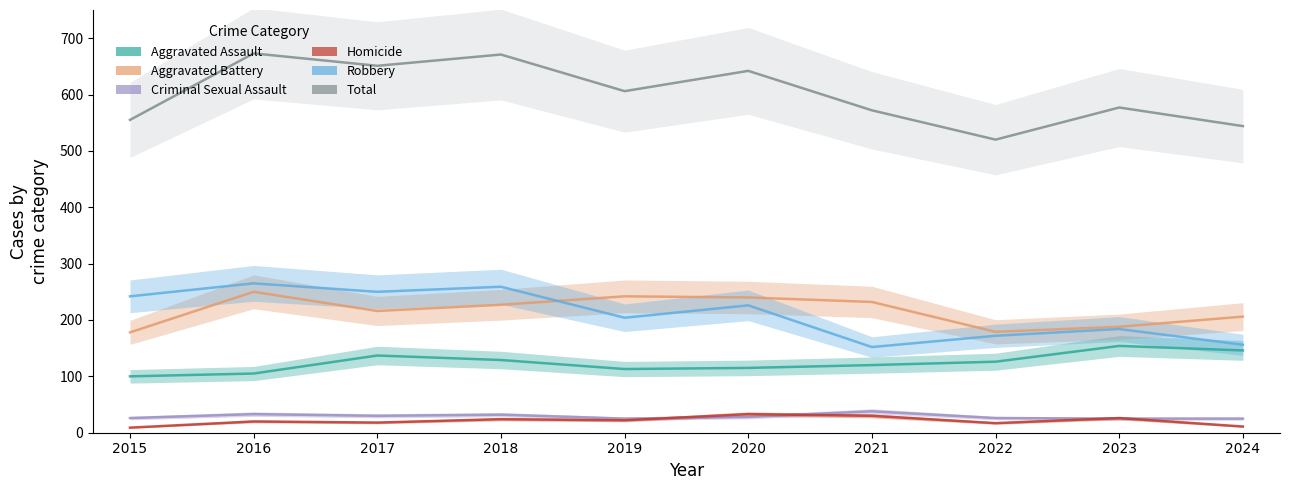

Is it true that Aggravated Assault equals 240 at 2023?

False